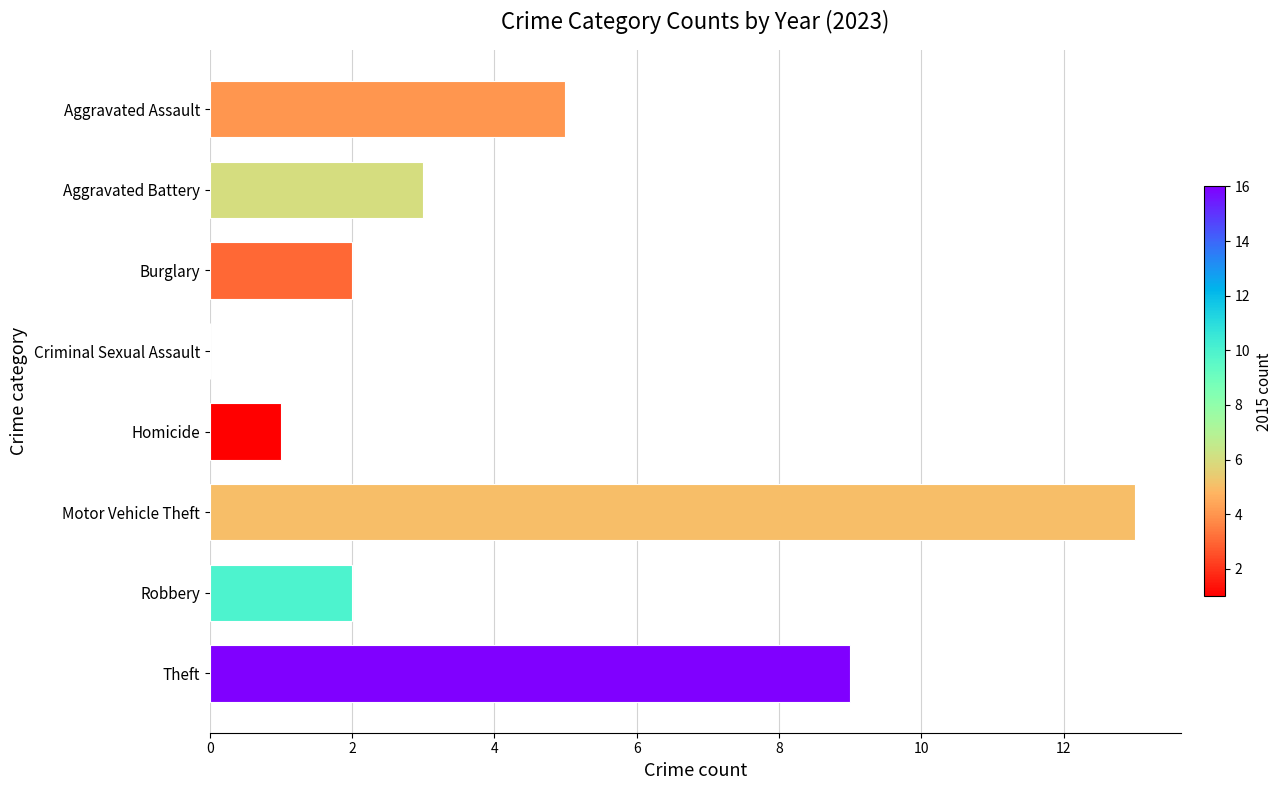

Reading bottom to top, list all the values displayed in this chart.

Theft=9	Robbery=2	Motor Vehicle Theft=13	Homicide=1	Criminal Sexual Assault=0	Burglary=2	Aggravated Battery=3	Aggravated Assault=5